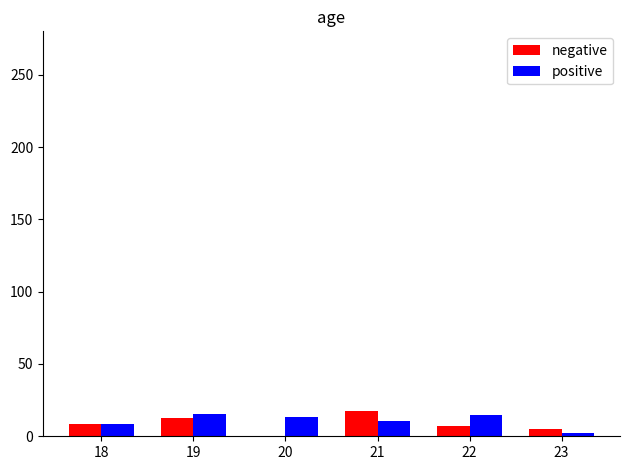

The positive series shows 25.2 at 22. True or false?

False